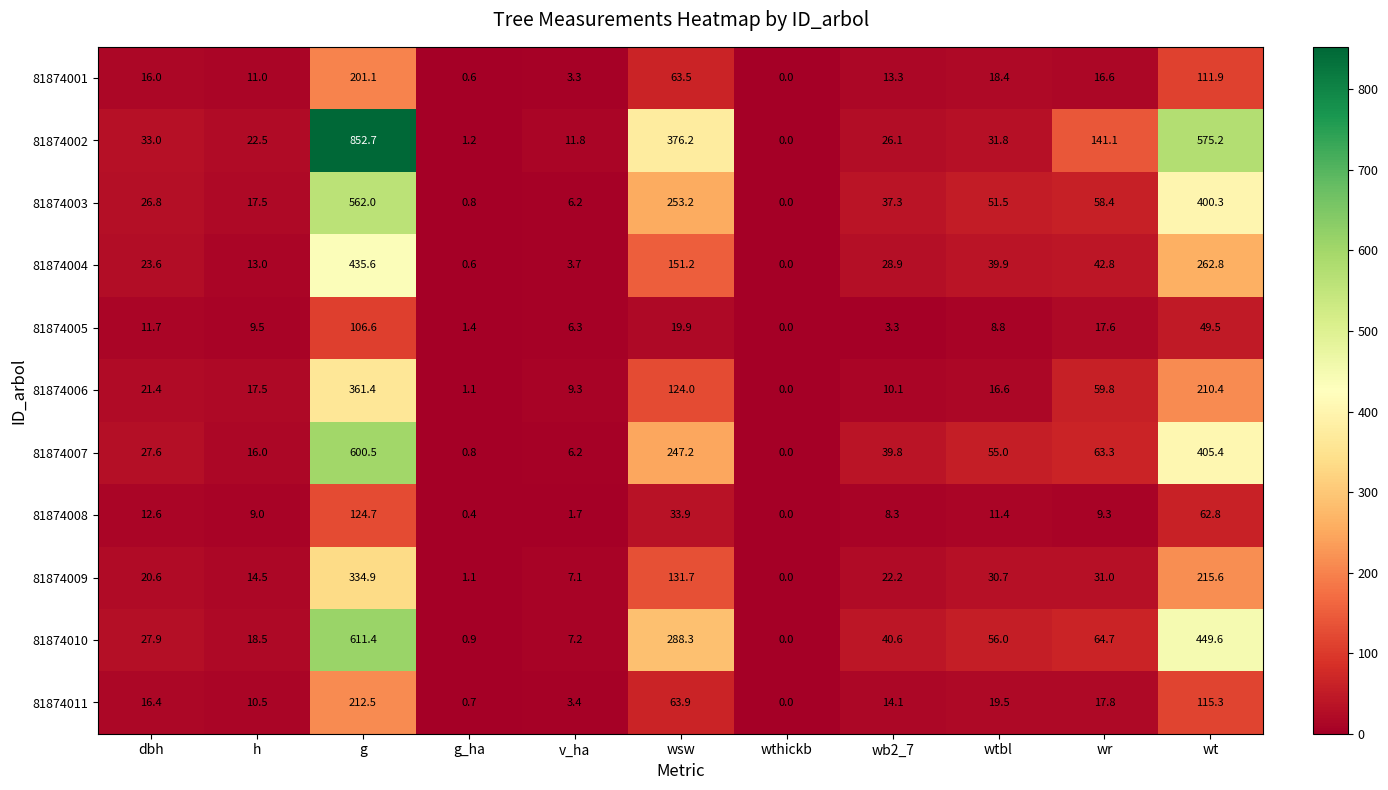

List the labels in order of 81874007 value, smallest first.

wthickb, g_ha, v_ha, h, dbh, wb2_7, wtbl, wr, wsw, wt, g